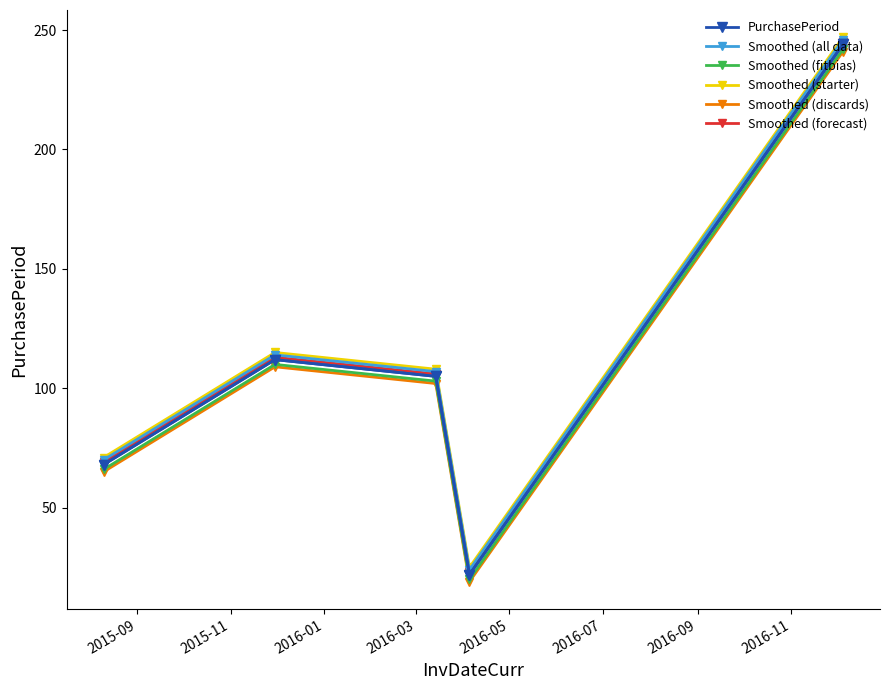

True or false: Smoothed (all data) has more than 1 points higher than both neighbors.

False